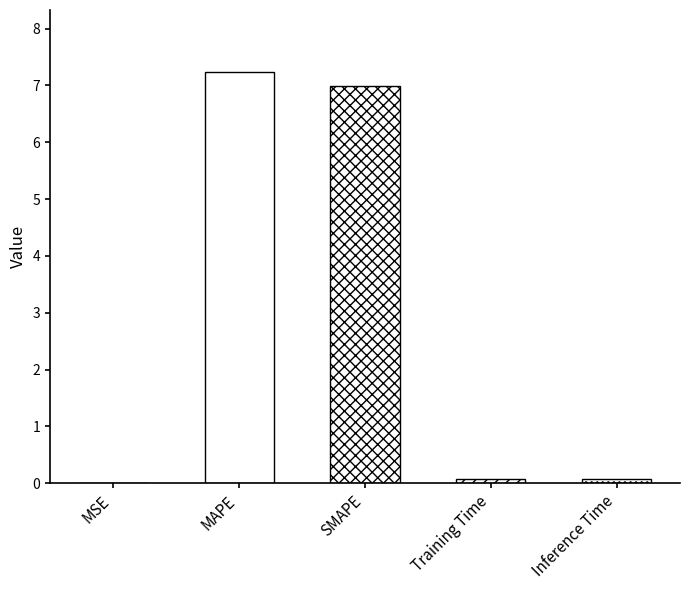

Count the number of data series in this chart.

1